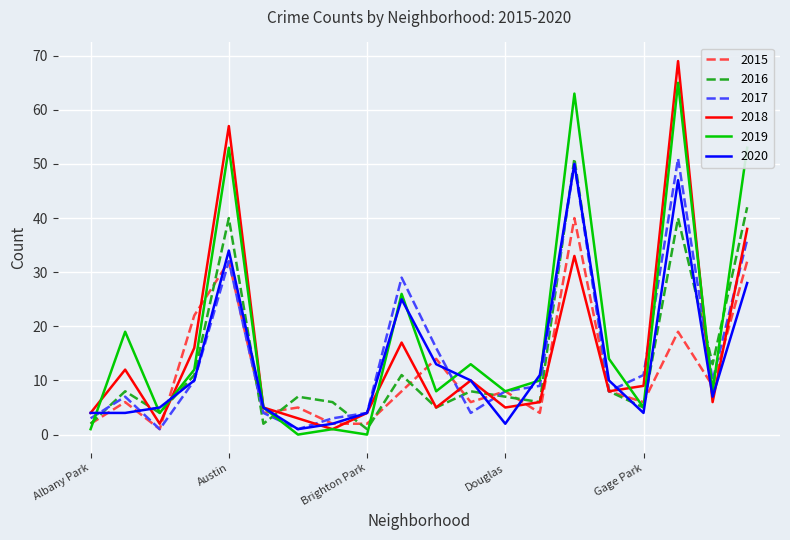

What is the maximum value shown in the chart?

69